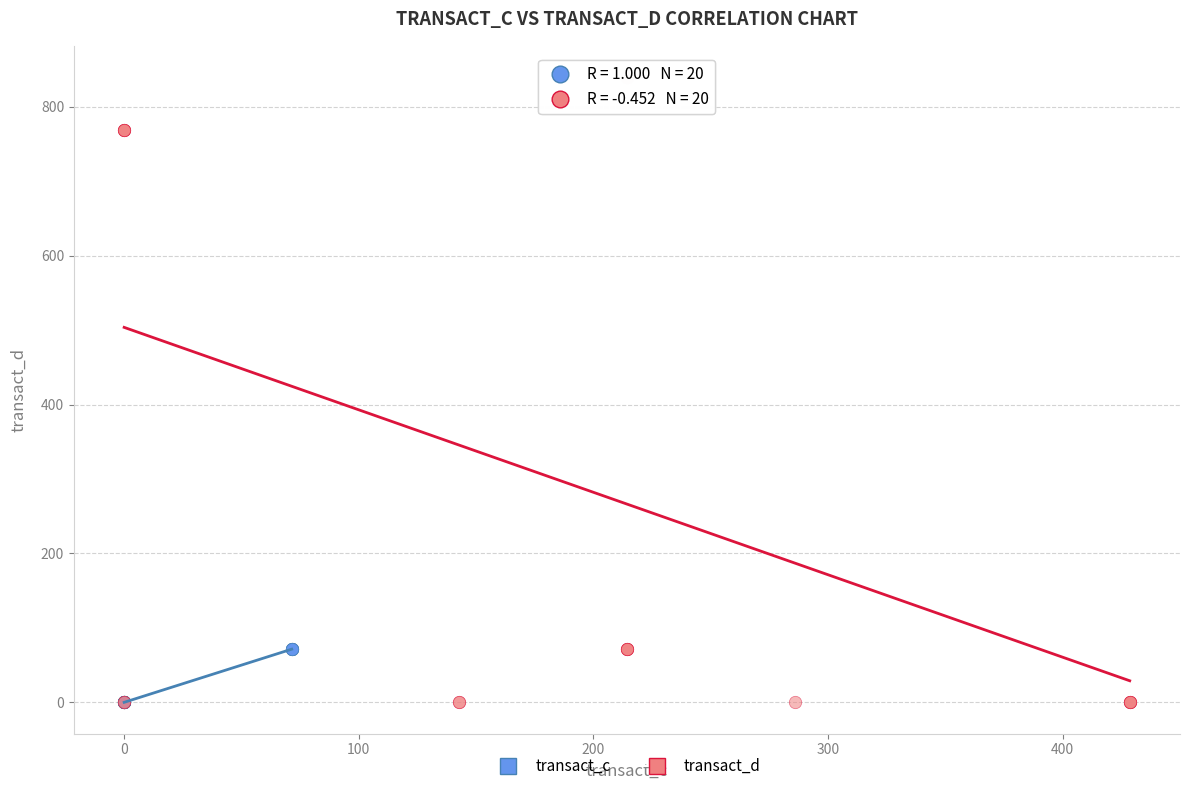

What are all the series names shown in the legend?

transact_c, transact_d